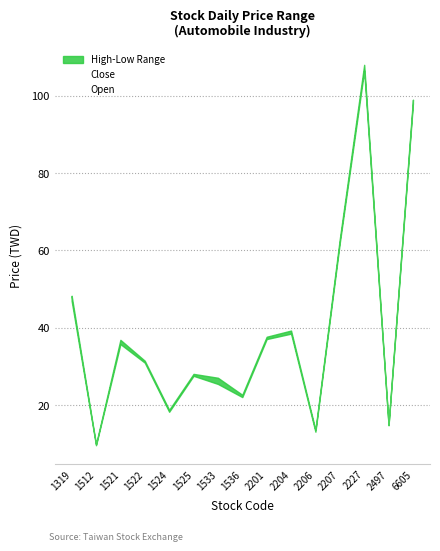

Between 1512 and 1522, which series saw the biggest shift?

Open